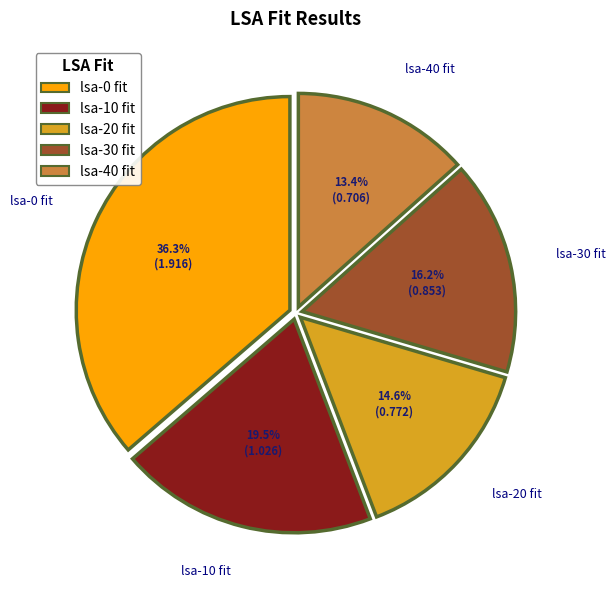

Which has a higher value, lsa-10 fit or lsa-0 fit?

lsa-0 fit